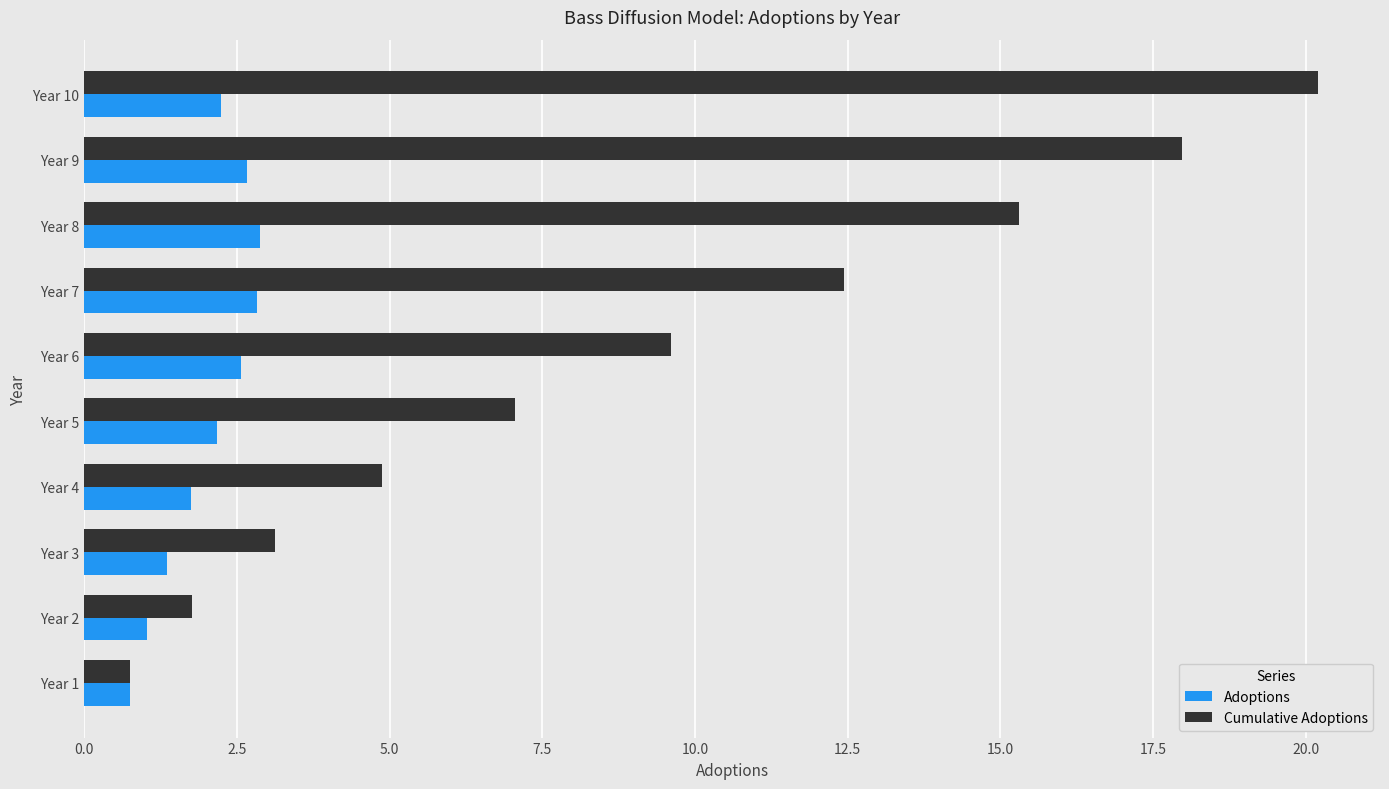

List the labels in order of Cumulative Adoptions value, largest first.

Year 10, Year 9, Year 8, Year 7, Year 6, Year 5, Year 4, Year 3, Year 2, Year 1